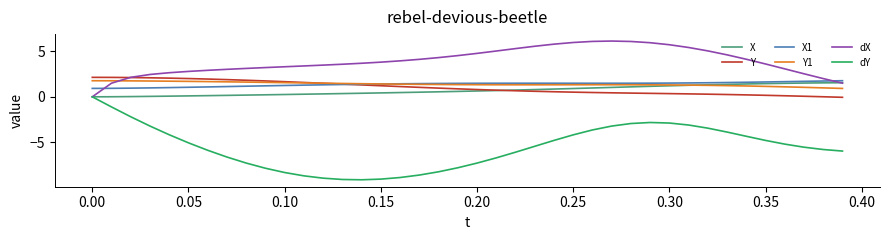

What is the smallest value displayed?

-9.1